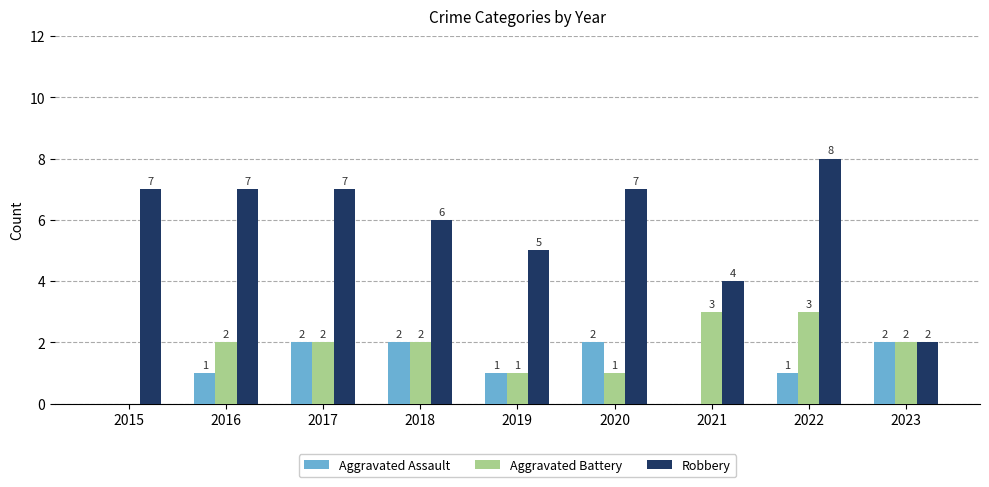

Count the number of data series in this chart.

3